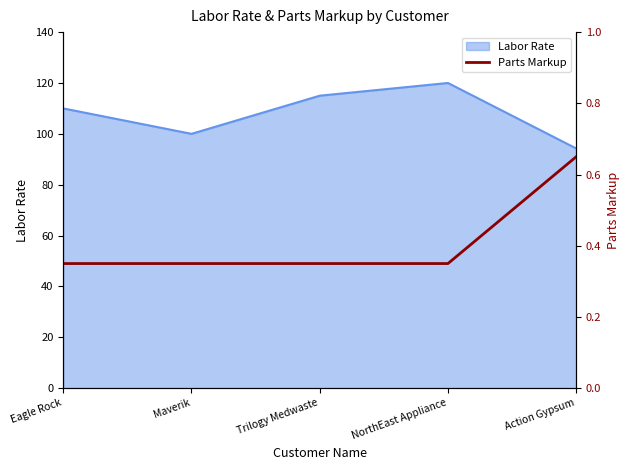

List the labels in order of Labor Rate value, largest first.

NorthEast Appliance, Trilogy Medwaste, Eagle Rock, Maverik, Action Gypsum